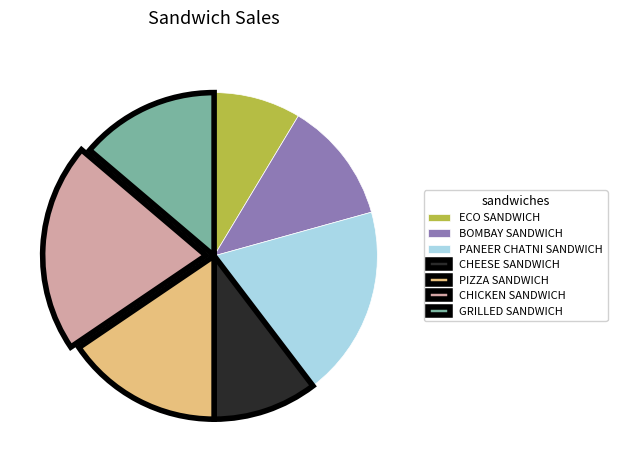

Is the sum of PANEER CHATNI SANDWICH and GRILLED SANDWICH greater than half?

No